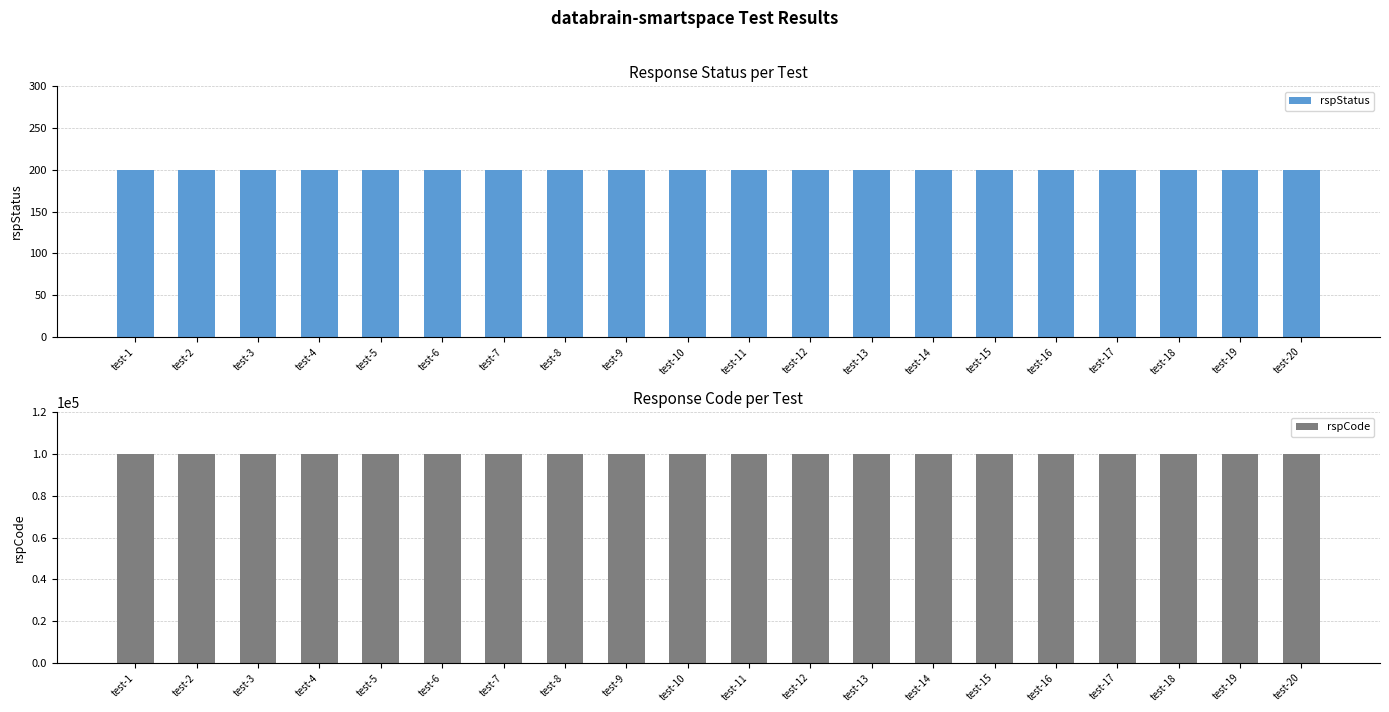

What are all the series names shown in the legend?

rspStatus, rspCode